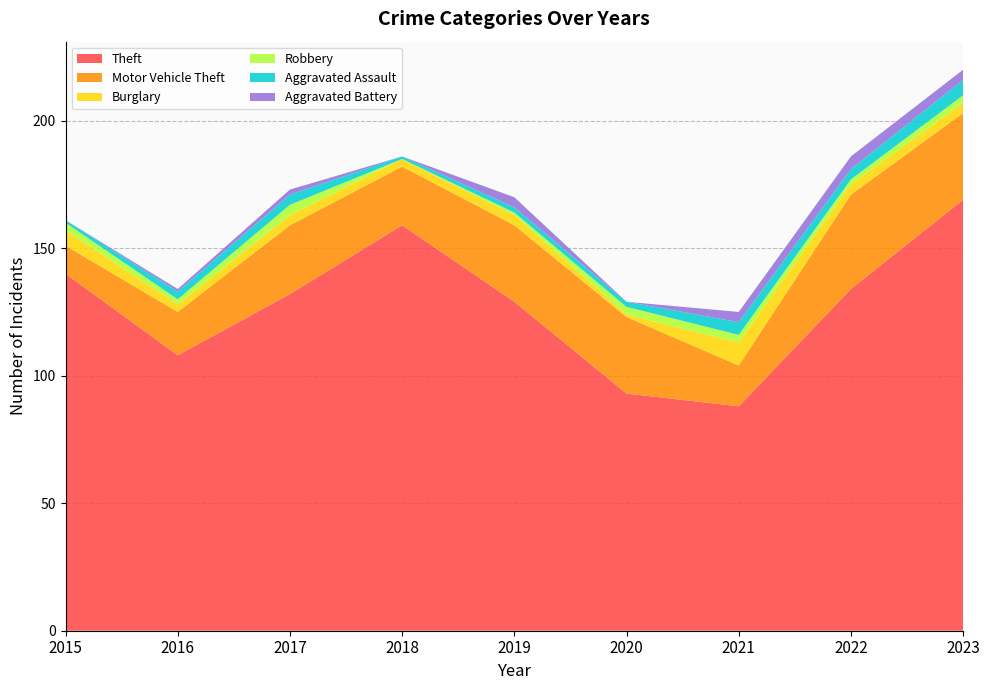

Reading right to left, transcribe all the data shown in this chart.

Theft: 2023=169	2022=134	2021=88	2020=93	2019=129	2018=159	2017=132	2016=108	2015=140
Motor Vehicle Theft: 2023=34	2022=37	2021=16	2020=30	2019=30	2018=23	2017=27	2016=17	2015=11
Burglary: 2023=4	2022=4	2021=9	2020=1	2019=4	2018=3	2017=4	2016=3	2015=6
Robbery: 2023=3	2022=2	2021=3	2020=3	2019=1	2018=0	2017=4	2016=2	2015=3
Aggravated Assault: 2023=6	2022=4	2021=5	2020=2	2019=2	2018=1	2017=4	2016=3	2015=1
Aggravated Battery: 2023=4	2022=5	2021=4	2020=0	2019=4	2018=0	2017=2	2016=1	2015=0